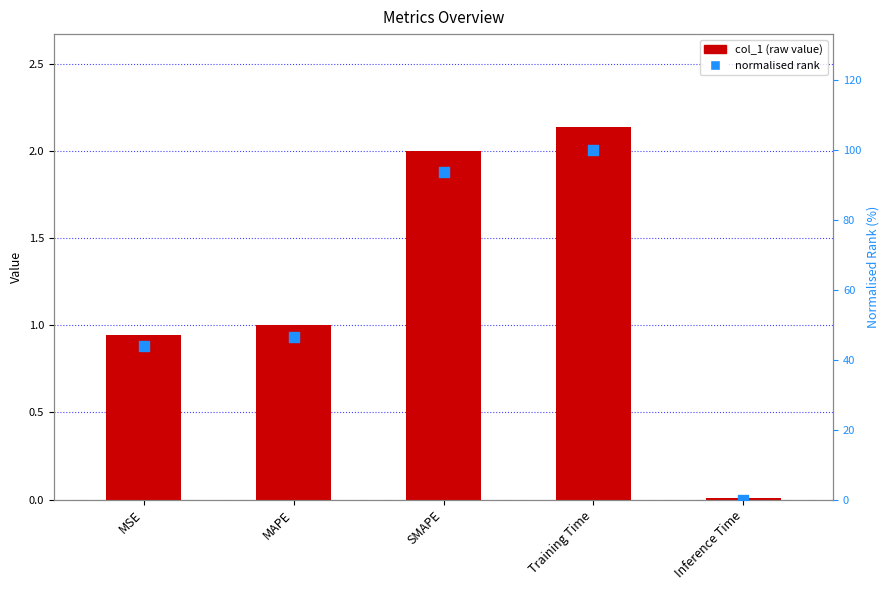

At which category is the sum across all series the highest?

Training Time